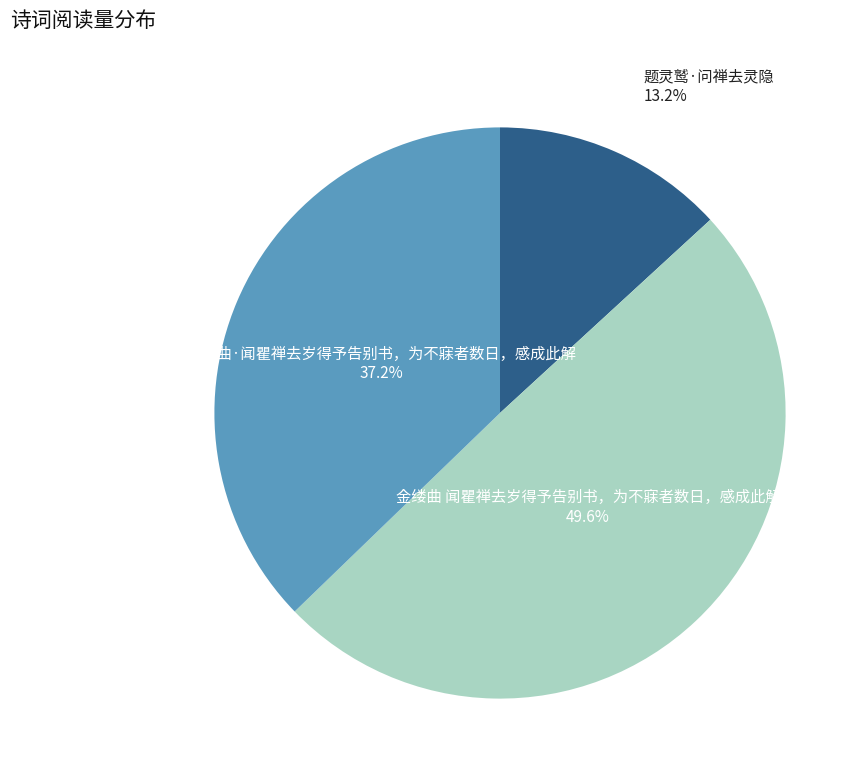

Is there any slice that represents more than half of the pie?

No